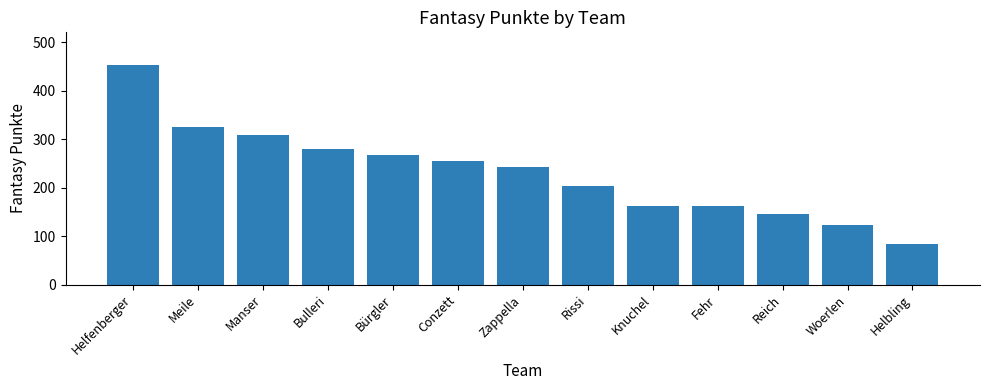

Count the number of data series in this chart.

1